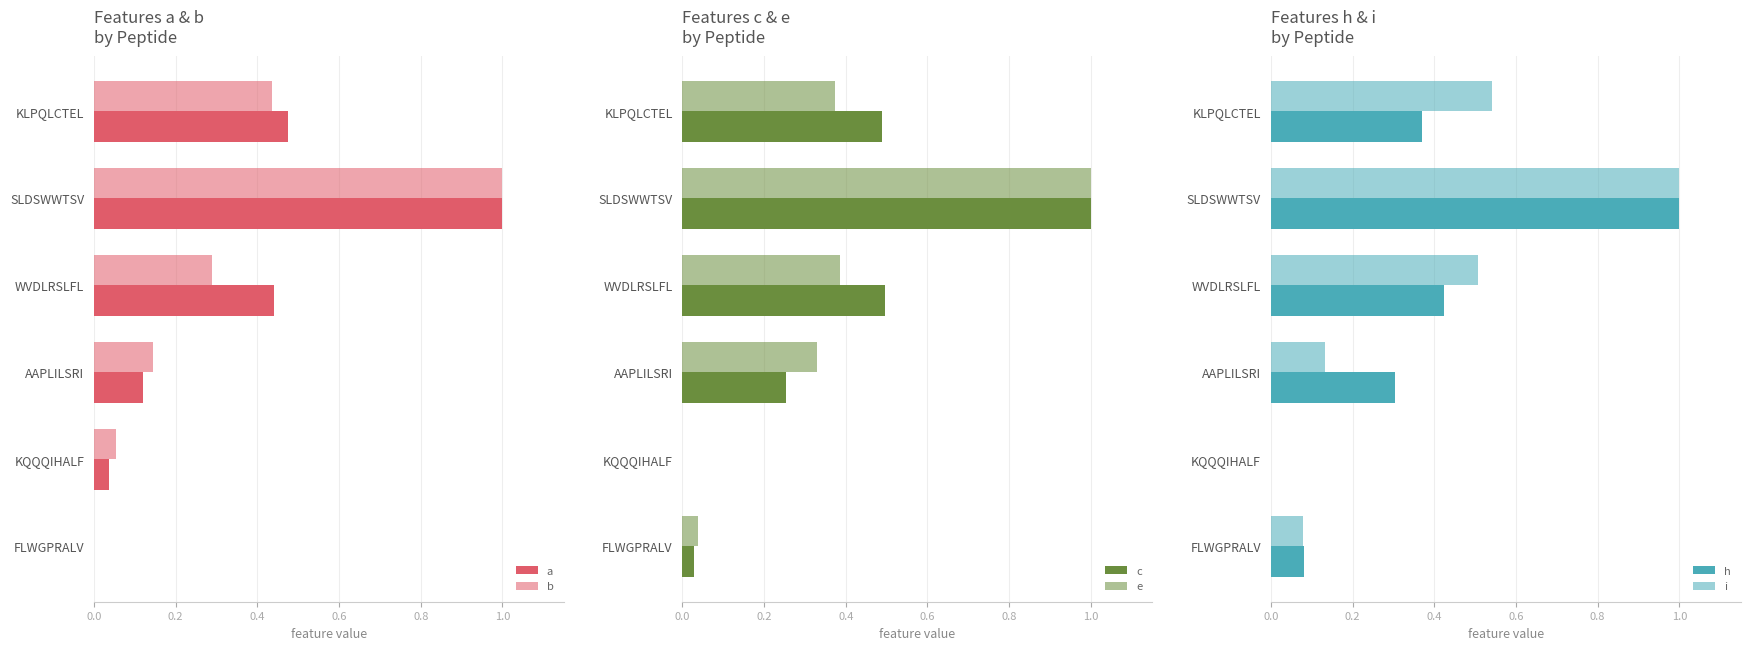

What is the difference between the maximum and second lowest values in the a series?

1.0